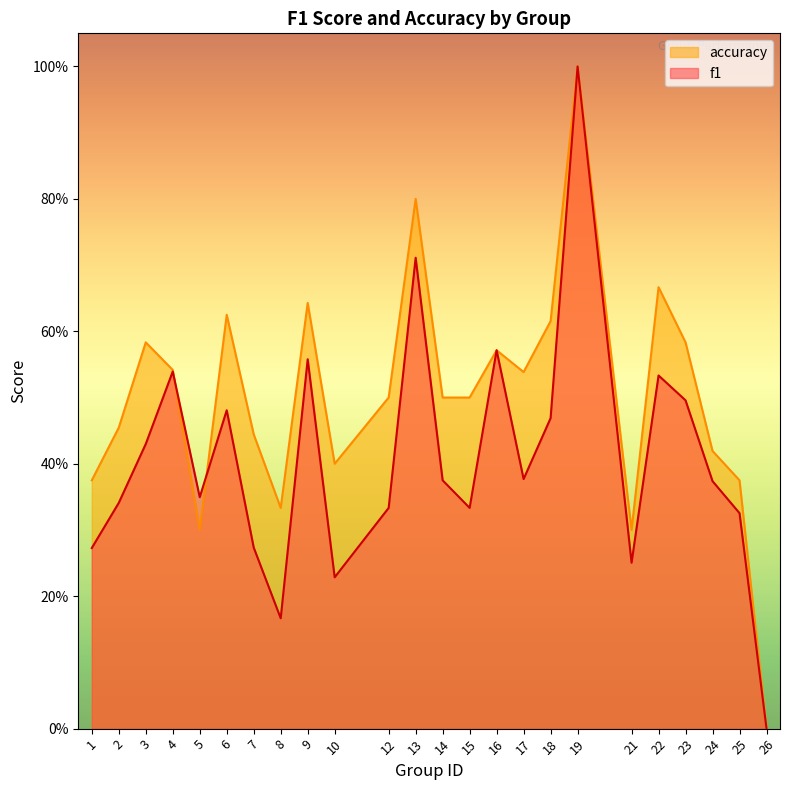

Reading left to right, what are all the values shown in this chart?

f1: 0.3	0.3	0.4	0.5	0.3	0.5	0.3	0.2	0.6	0.2	0.3	0.7	0.4	0.3	0.6	0.4	0.5	1.0	0.3	0.5	0.5	0.4	0.3	0.0
accuracy: 0.4	0.5	0.6	0.5	0.3	0.6	0.4	0.3	0.6	0.4	0.5	0.8	0.5	0.5	0.6	0.5	0.6	1.0	0.3	0.7	0.6	0.4	0.4	0.0